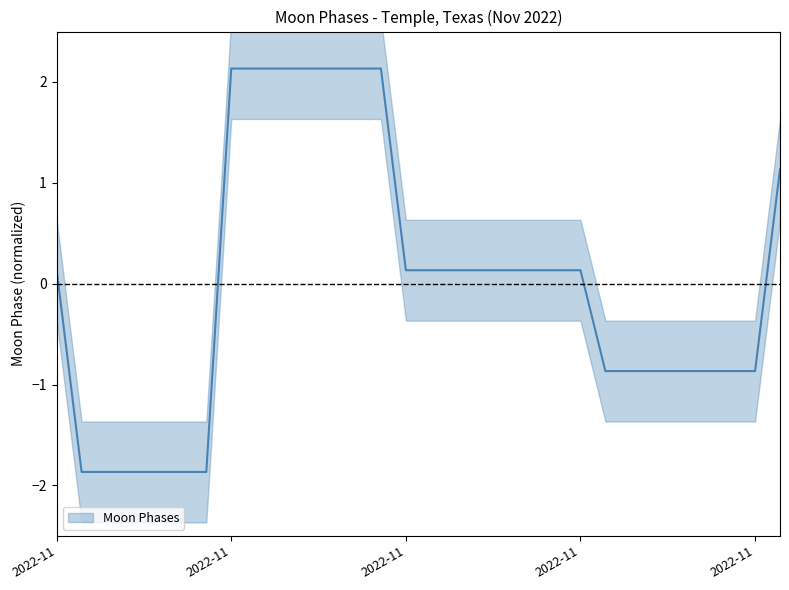

What is the value of the 16th point from the left?

0.1